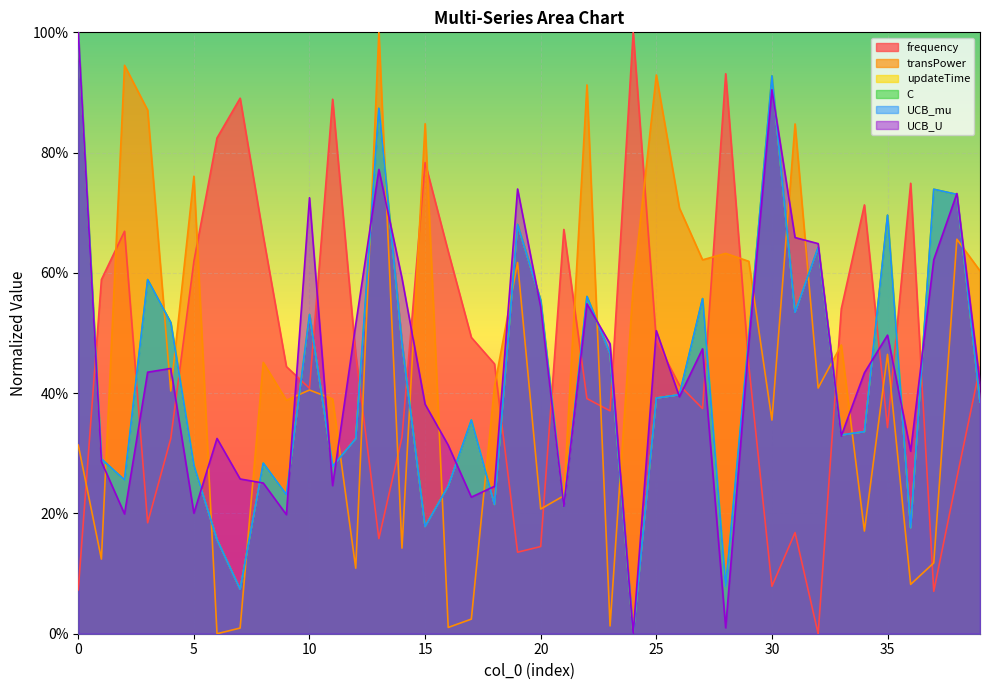

True or false: C has more than 2 interior local peaks.

True